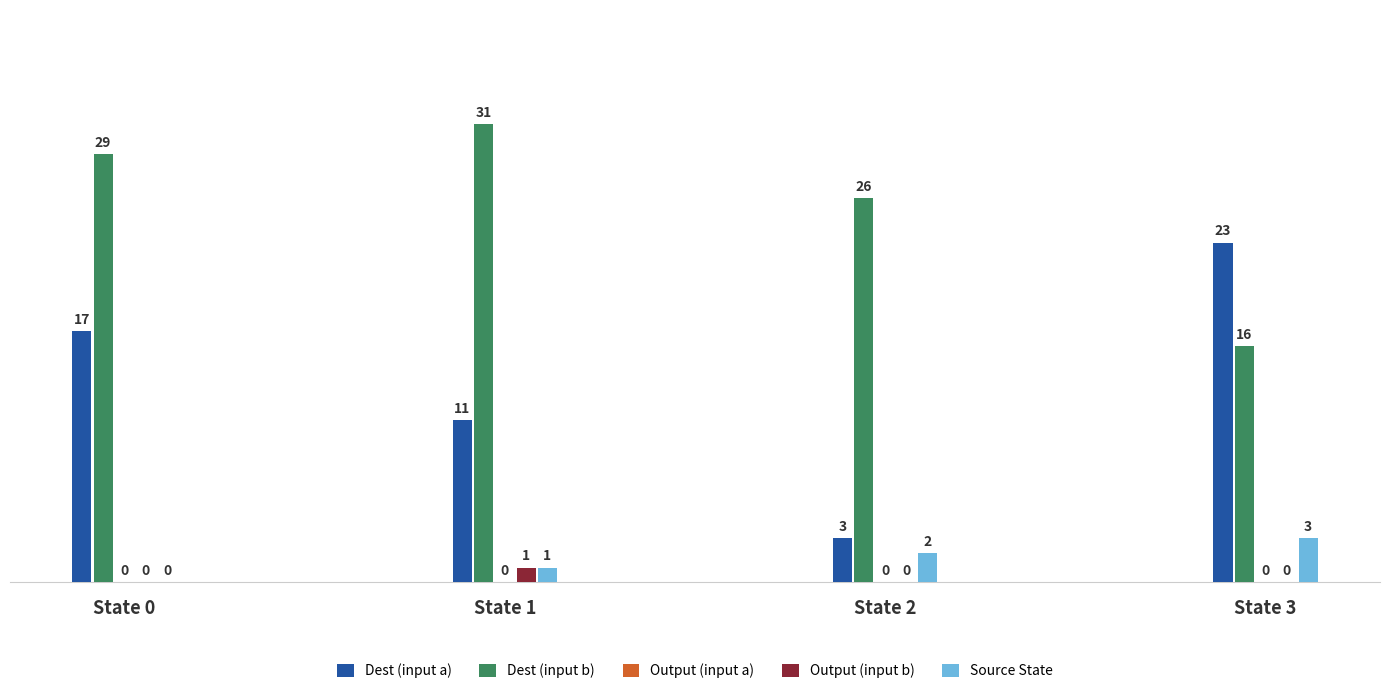

How many values in Source State are above zero?

3